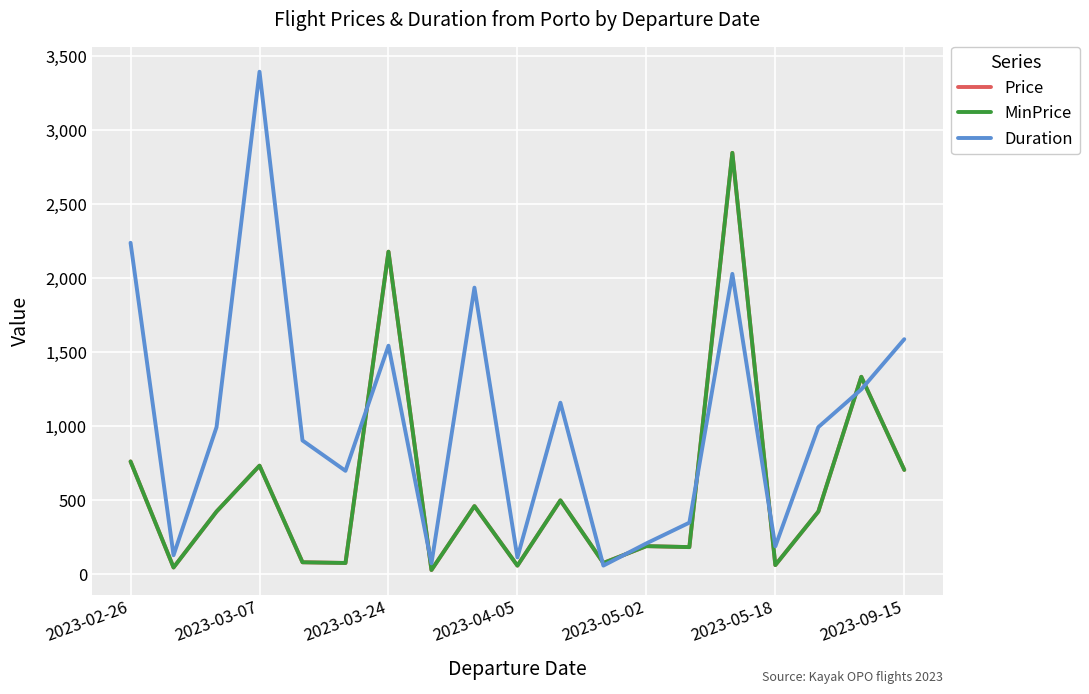

Reading right to left, list all the values displayed in this chart.

Price: 706.4	1335.0	424.8	63.5	2847.3	184.9	191.5	77.8	500.6	59.7	461.8	30.4	2179.8	77.8	82.5	734.8	424.8	47.4	763.3
MinPrice: 706.4	1335.0	424.8	63.5	2847.3	184.9	191.5	77.8	500.6	59.7	461.8	30.4	2179.8	77.8	82.5	734.8	424.8	47.4	763.3
Duration: 1589.0	1250.0	995.0	190.0	2030.0	350.0	210.0	60.0	1160.0	115.0	1937.0	75.0	1545.0	700.0	905.0	3395.0	995.0	130.0	2240.0